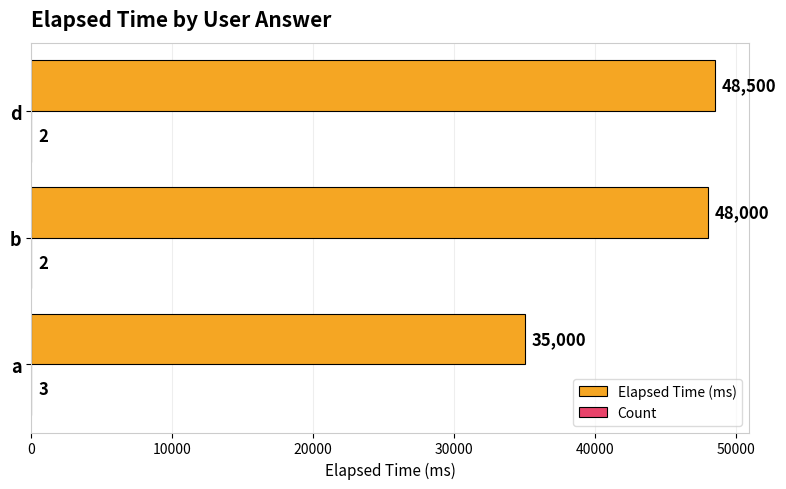

Where is Elapsed Time (ms) nearest to the value 41750?

b